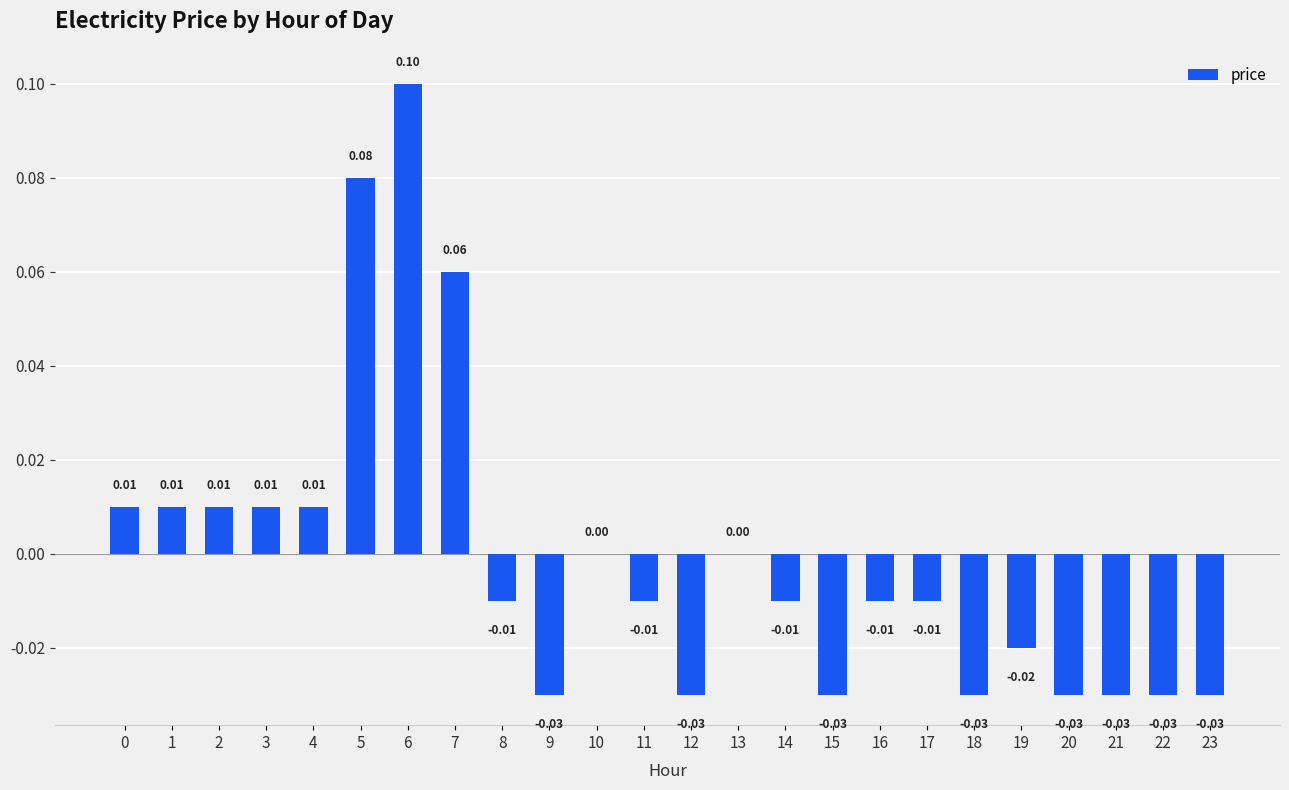

Which label corresponds to the largest value in the chart?

6